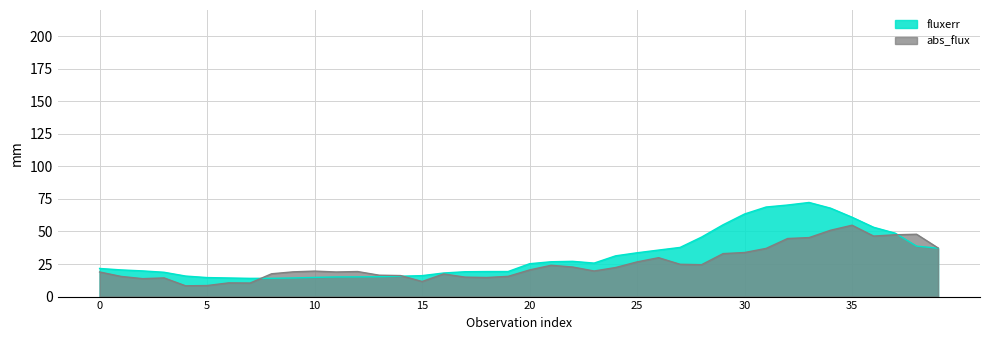

Which series has the largest range (max minus min)?

fluxerr